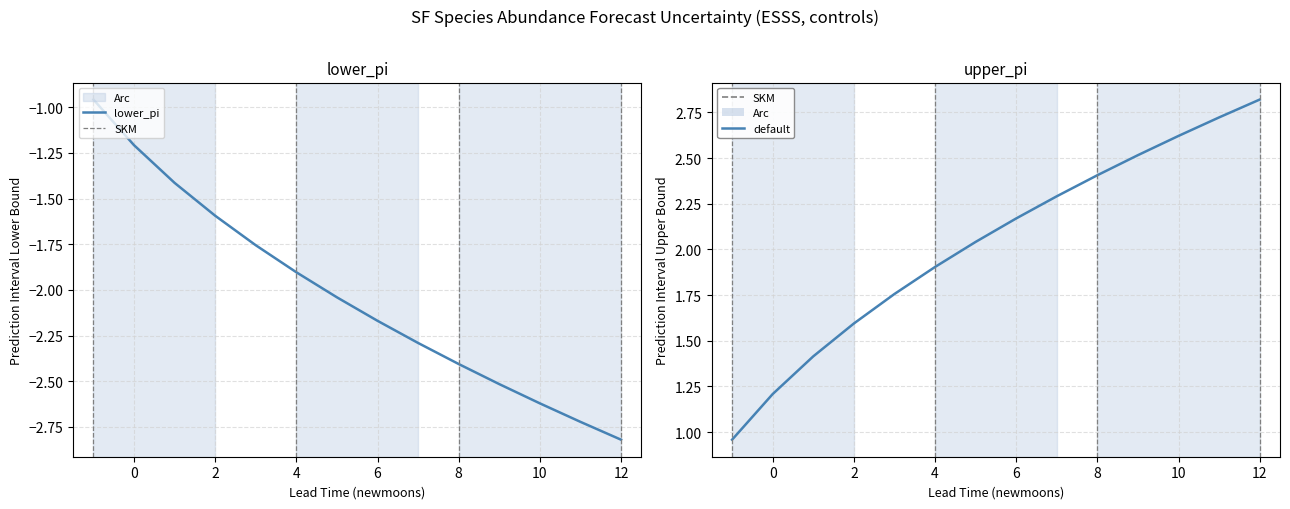

What is the sum of all upper_pi values?

28.4